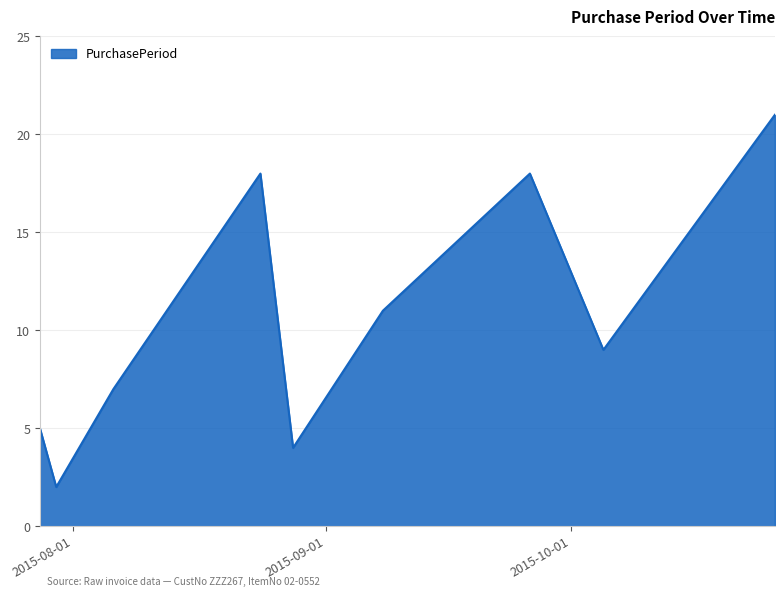

What is the maximum value shown in the chart?

21